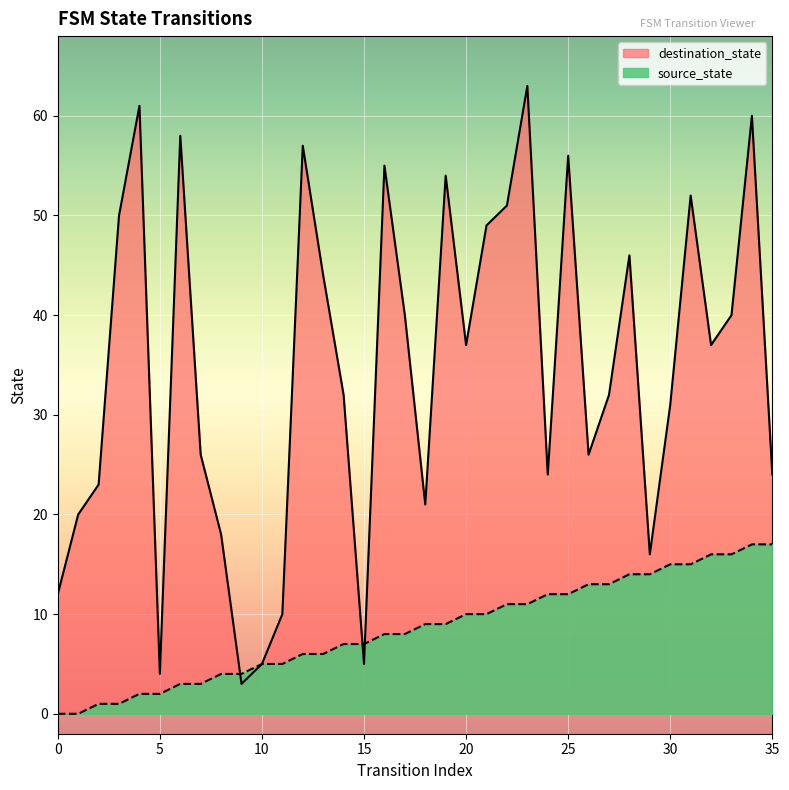

What is the highest value of the destination_state series?

63